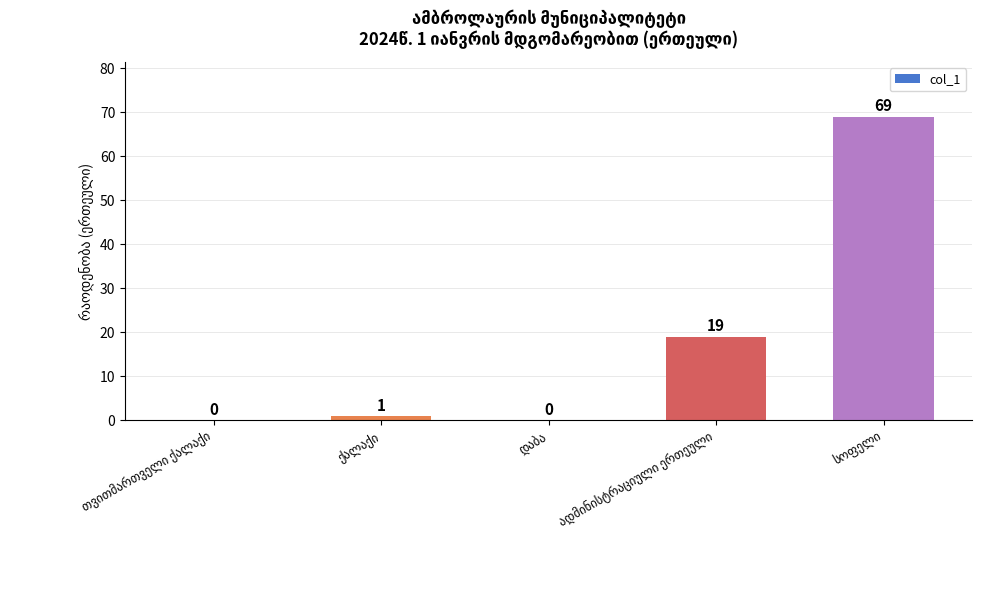

What is the sum of all values?

89